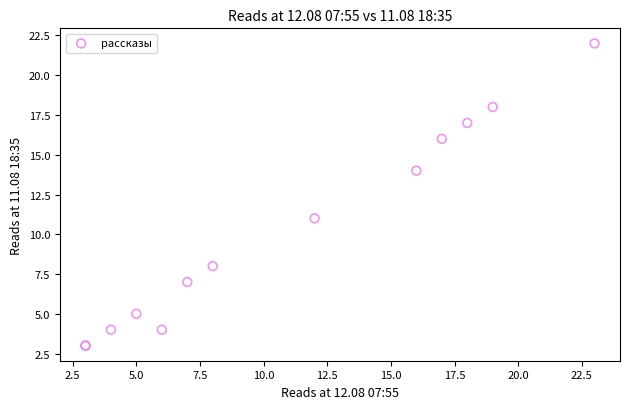

What Y value in the scatter plot is closest to 12?

11